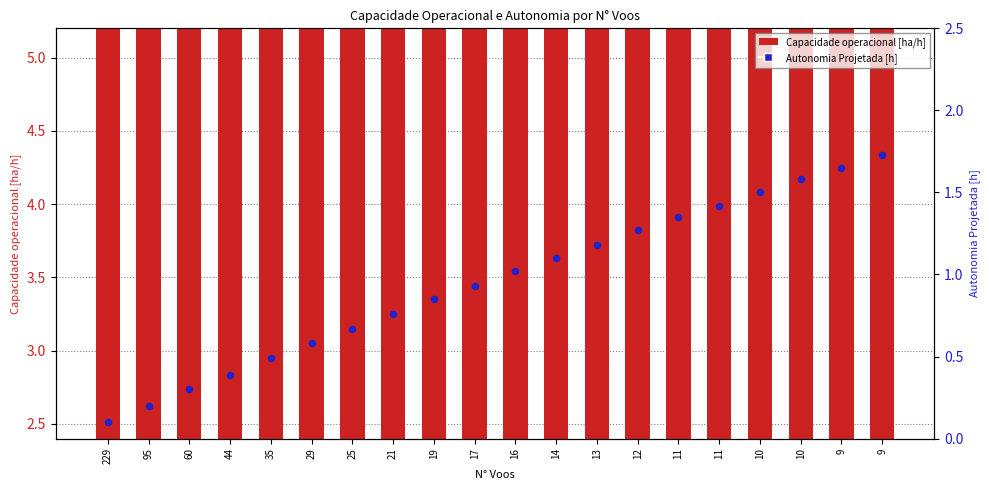

At which category is the sum across all series the highest?

9